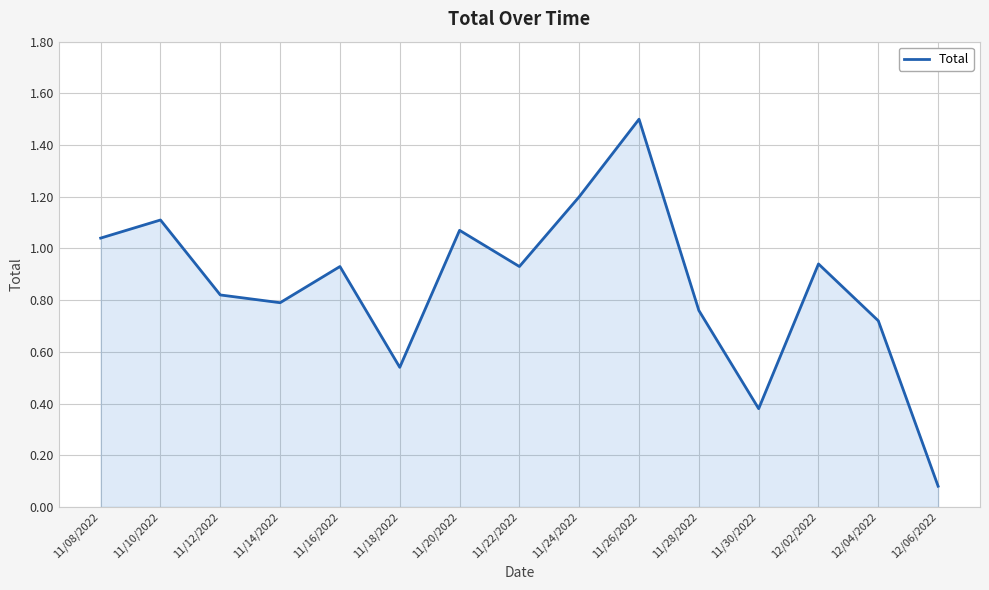

Is it true that the value at 12/04/2022 is 0.2?

False